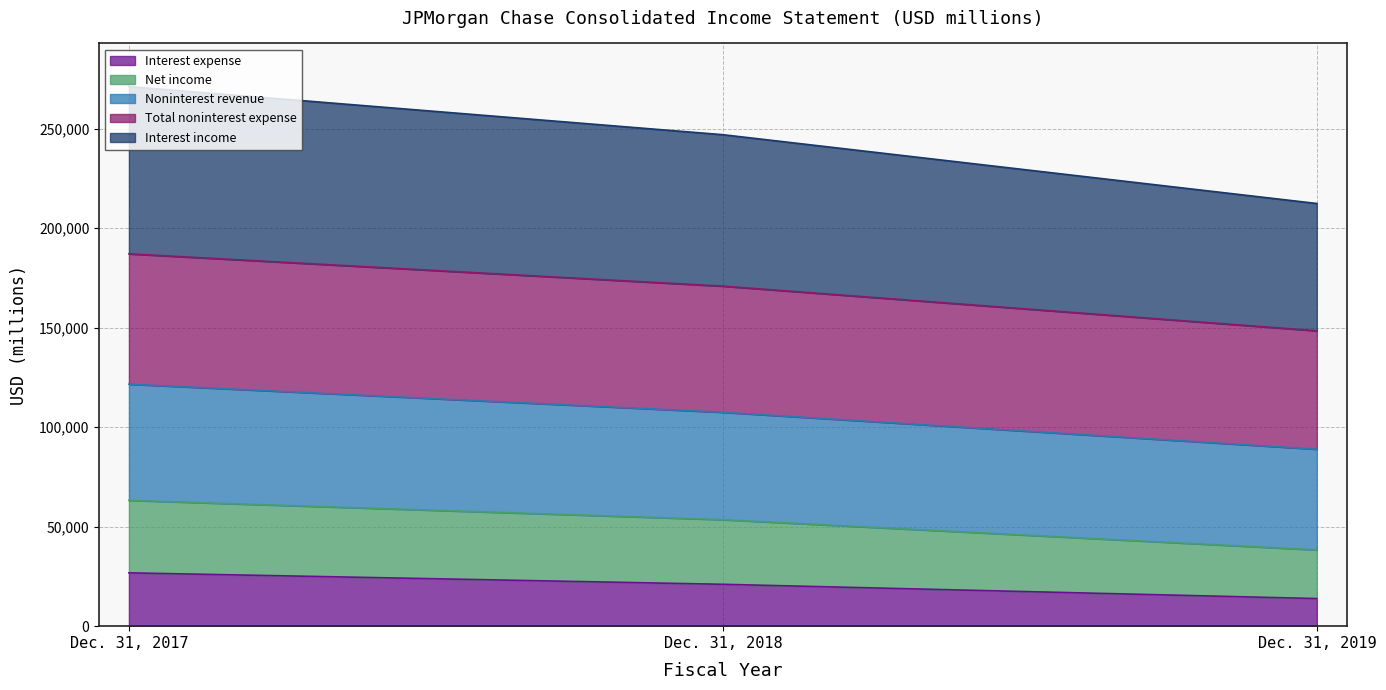

Rank the categories by Interest expense value from highest to lowest.

Dec. 31, 2017, Dec. 31, 2018, Dec. 31, 2019